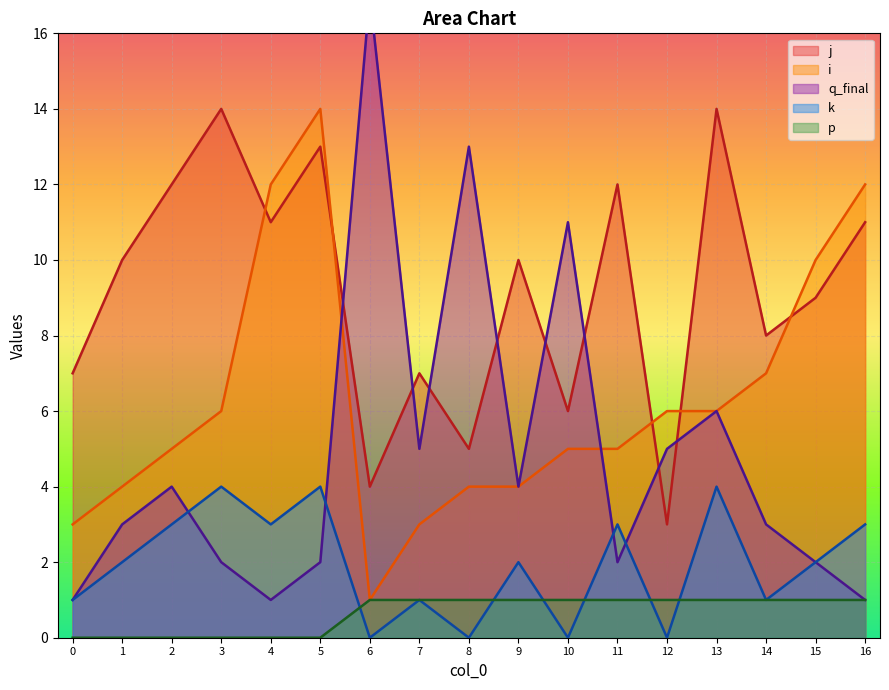

What is the value of the j point at the 14th from the left?

14